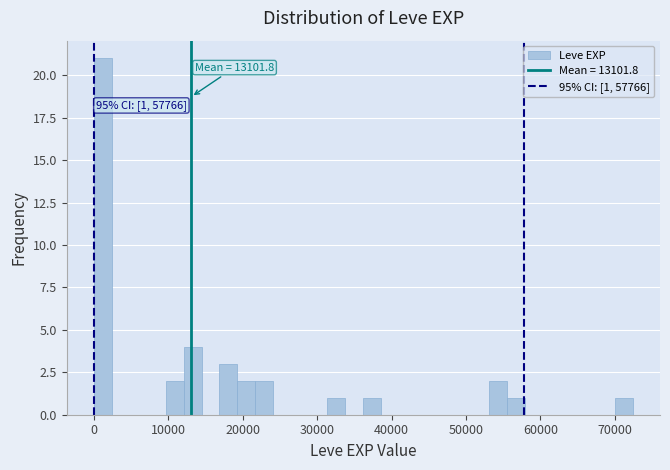

Around what value on the x-axis is the tallest bar? Give the approximate position of its centre, as read against the axis.

1000